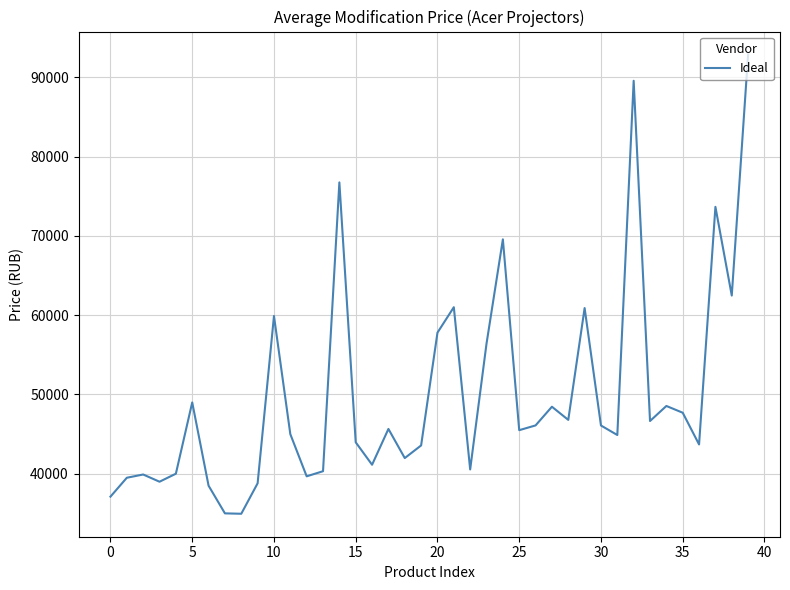

What is the smallest value displayed?

34949